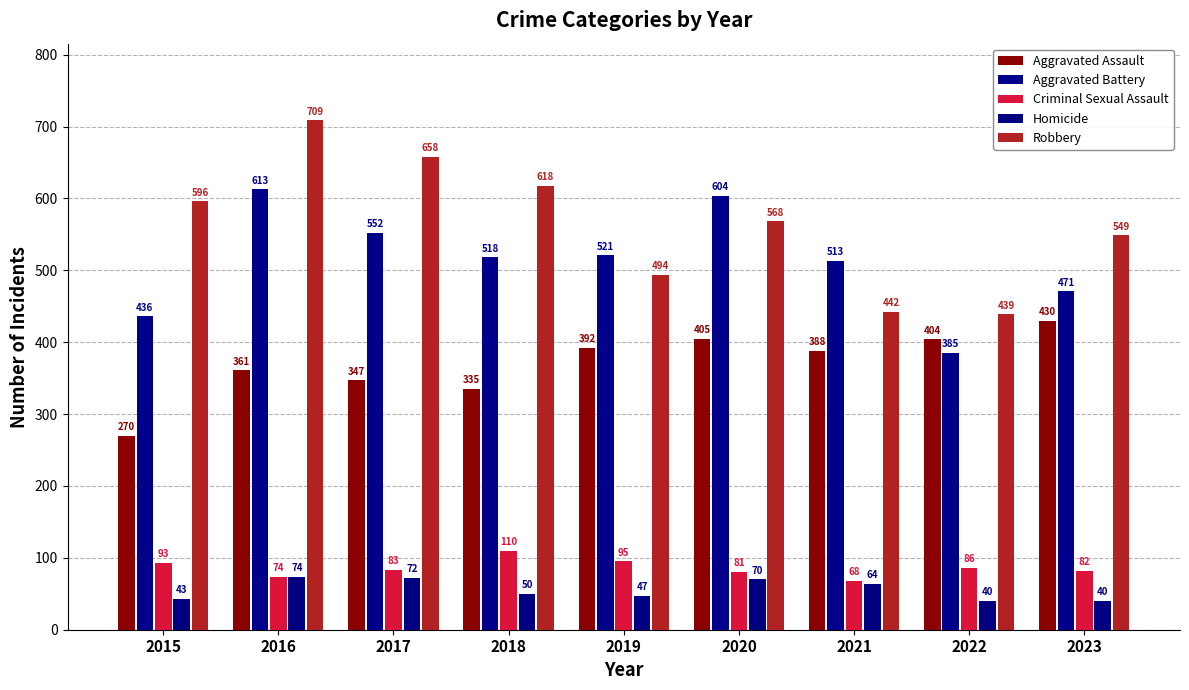

Reading right to left, transcribe all the data shown in this chart.

Aggravated Assault: 430	404	388	405	392	335	347	361	270
Aggravated Battery: 471	385	513	604	521	518	552	613	436
Criminal Sexual Assault: 82	86	68	81	95	110	83	74	93
Homicide: 40	40	64	70	47	50	72	74	43
Robbery: 549	439	442	568	494	618	658	709	596